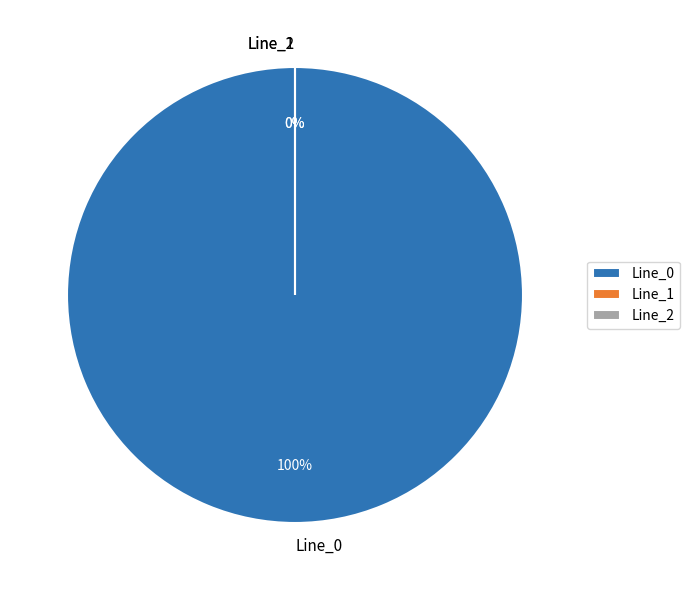

How many segments does this pie chart have?

3